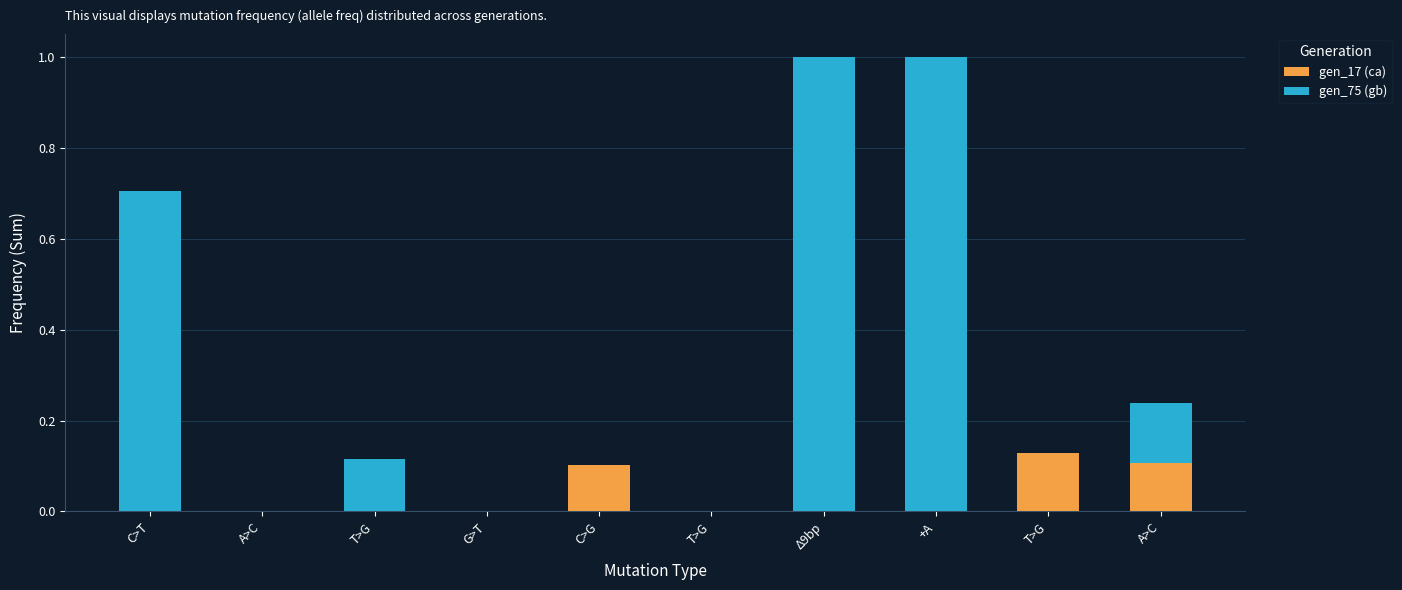

List the series in order of their overall mean, highest first.

gen_75 (gb), gen_17 (ca)